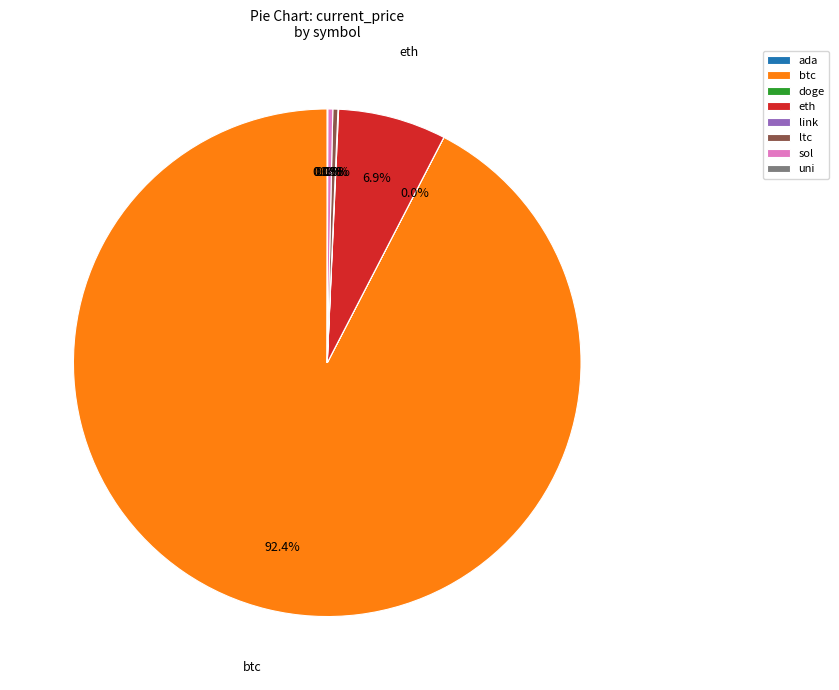

Combined, what portion of the pie is ltc and eth?

7.2%